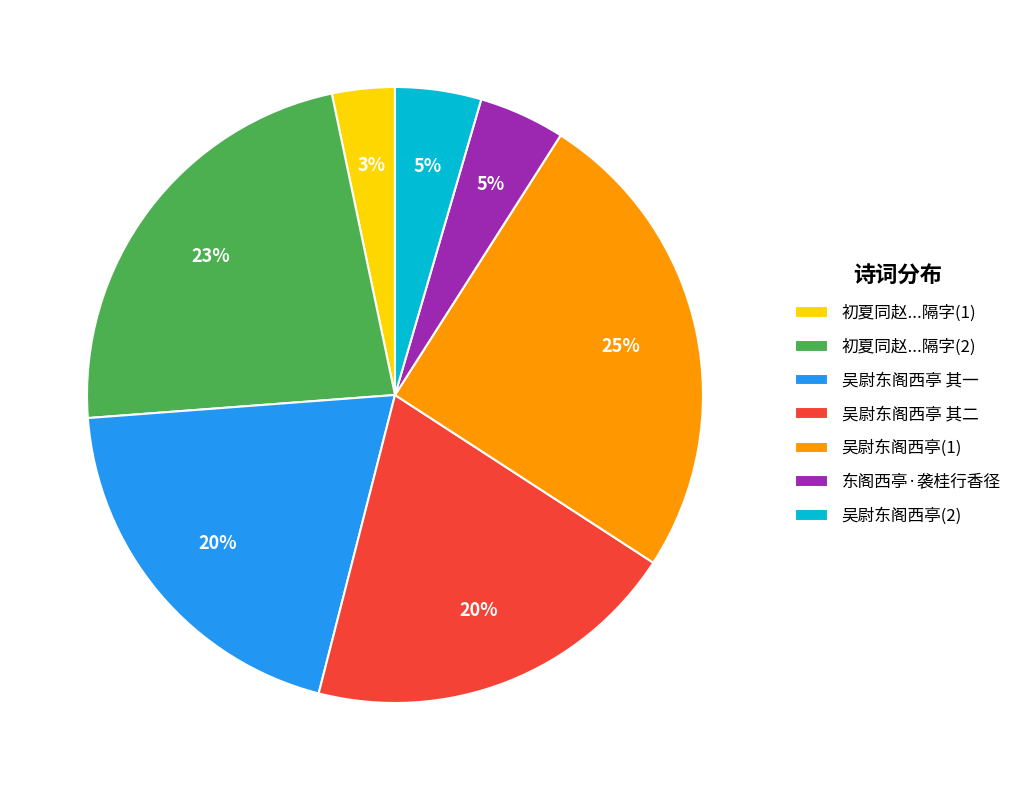

Combined, do 吴尉东阁西亭 其一 and 吴尉东阁西亭(1) account for over 50%?

No